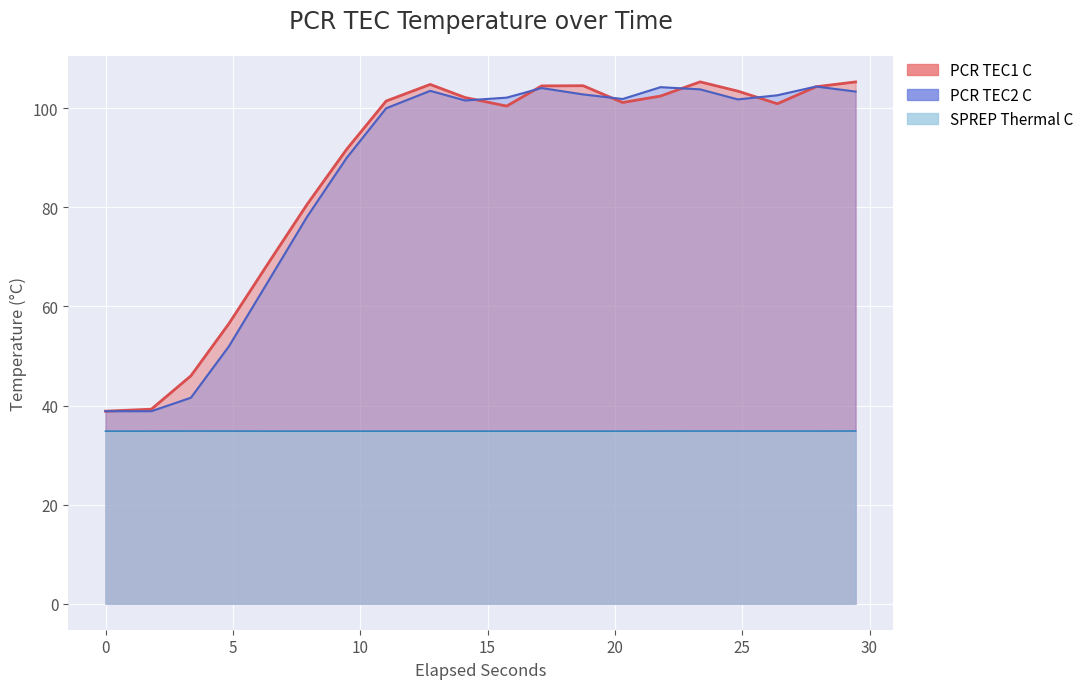

Which series ends up on top after the final intersection of PCR TEC2 C and PCR TEC1 C?

PCR TEC1 C